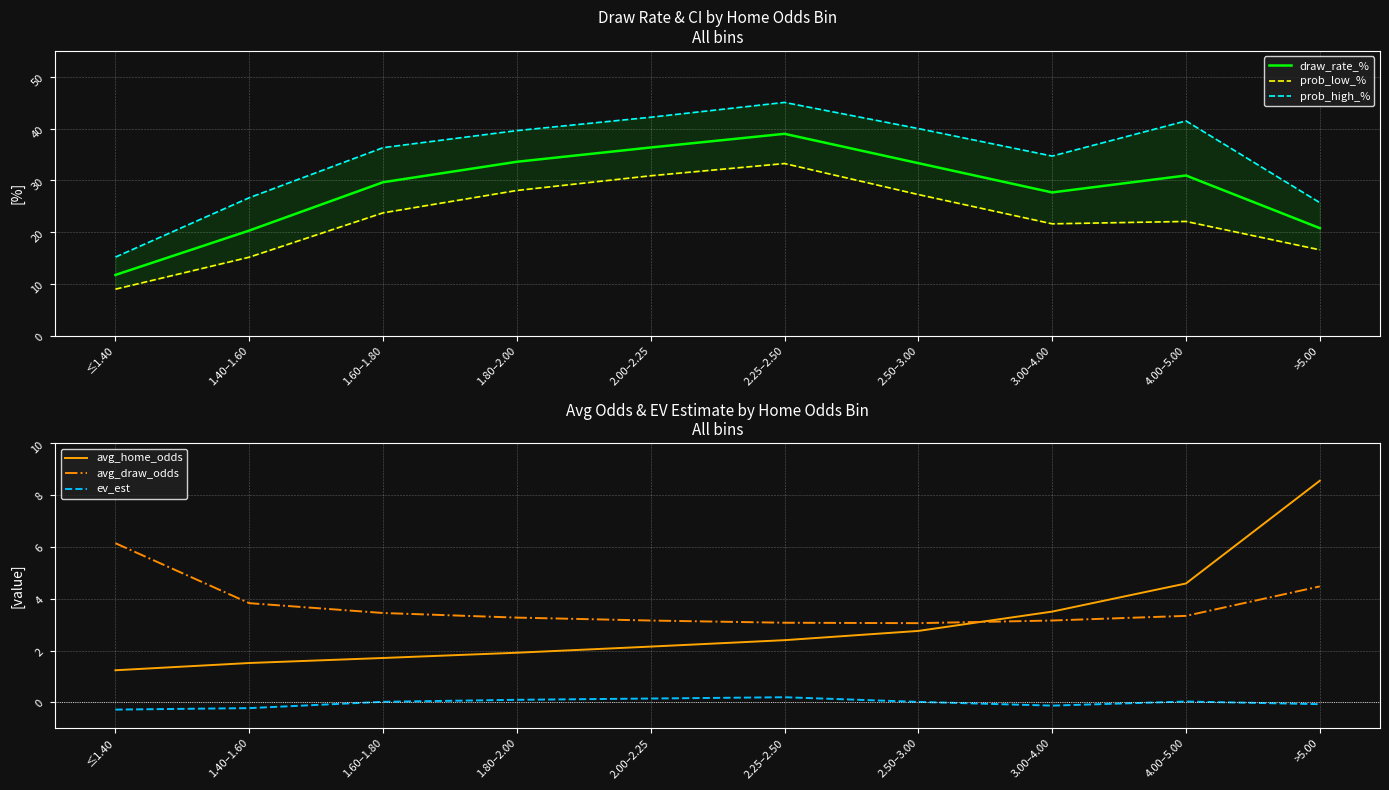

What is the sum of the prob_high_% values at 1.80–2.00 and 2.00–2.25?

81.8